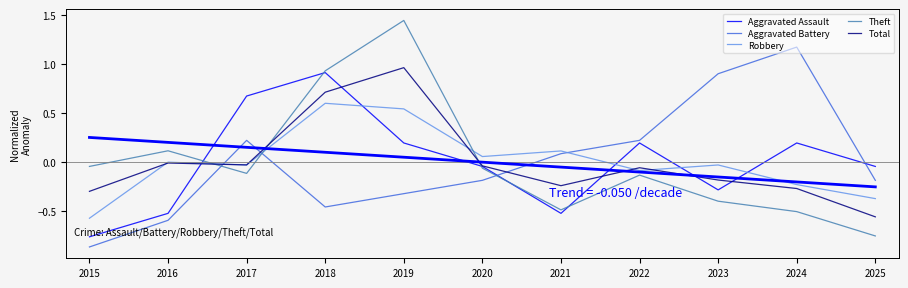

Where does the Theft series first go above 0?

2016